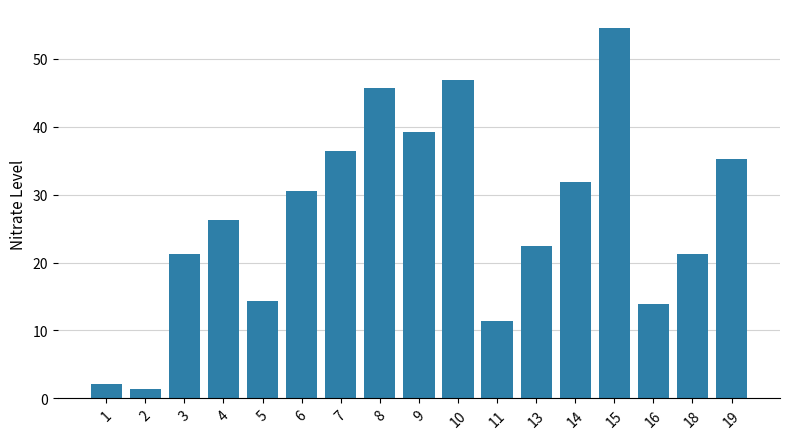

What is the ratio of the value at 7 to the value at 14?

1.1